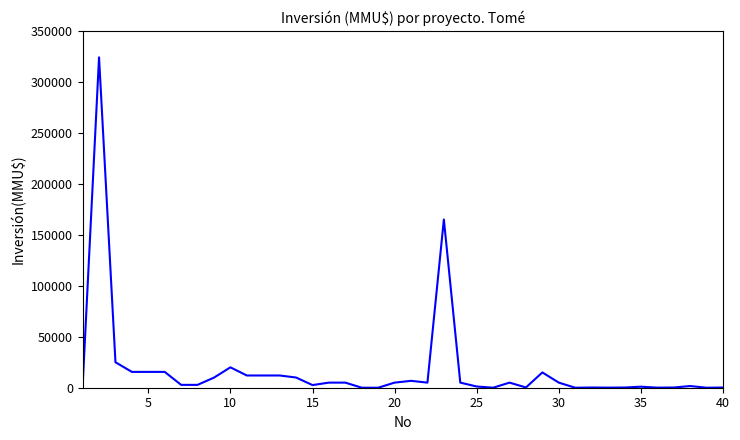

What is the difference between the maximum and minimum values?

324020